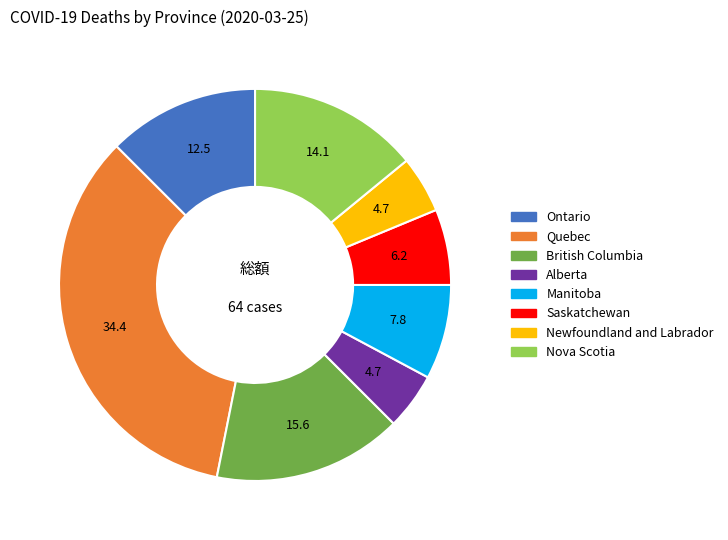

How many segments does this pie chart have?

8